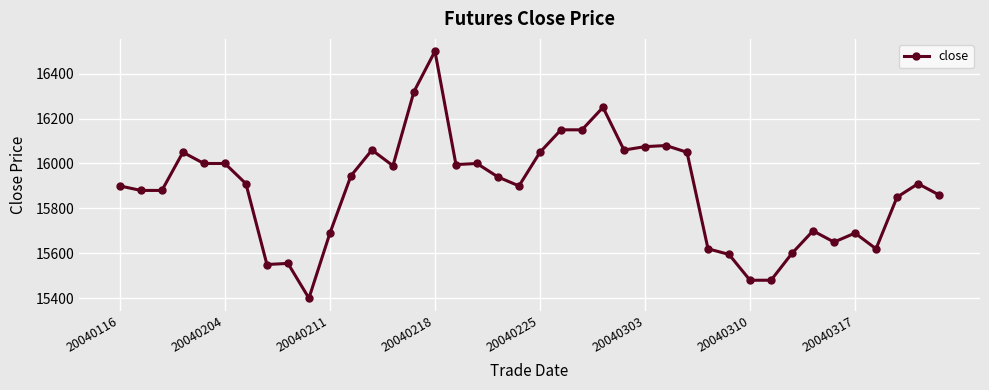

True or false: there are more than 1 points higher than both neighbors.

True